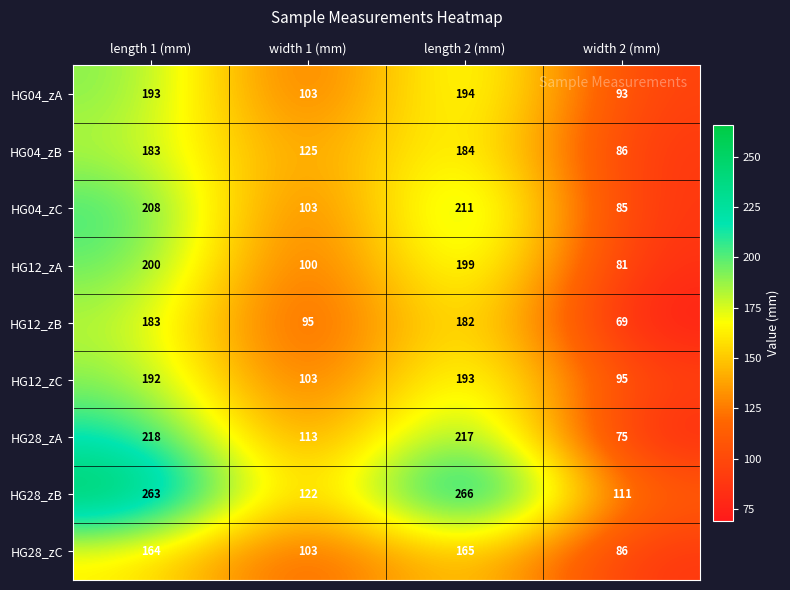

Rank the categories by HG12_zC value from highest to lowest.

length 2 (mm), length 1 (mm), width 1 (mm), width 2 (mm)